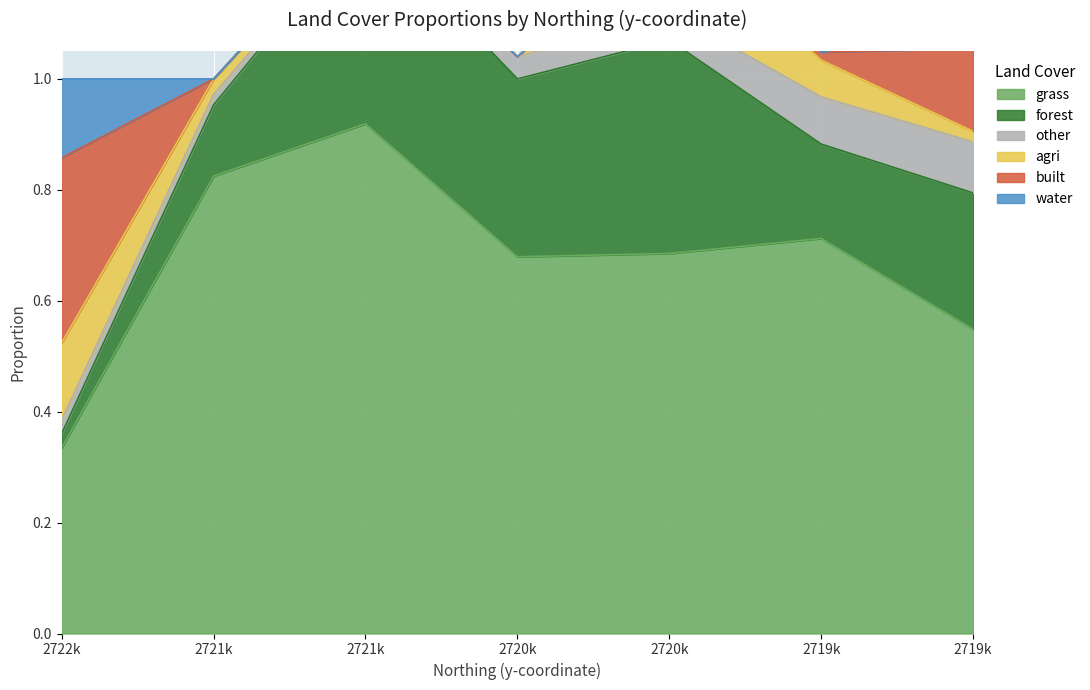

What are all the series names shown in the legend?

grass, forest, other, agri, built, water